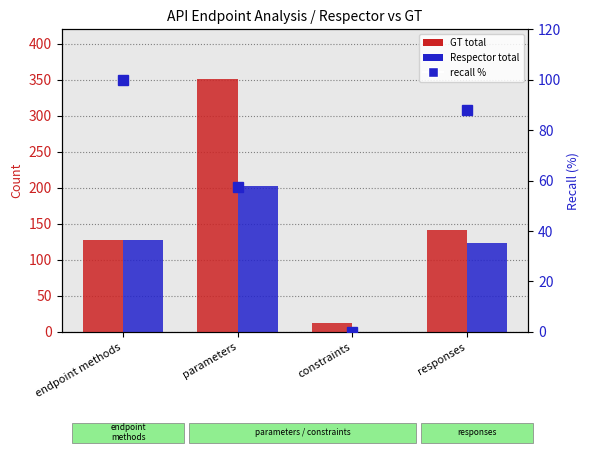

Reading right to left, extract all data points from this chart.

GT total: 141.0	12.0	351.0	128.0
Respector total: 124.0	0.0	202.0	128.0
recall %: 87.9	0.0	57.5	100.0